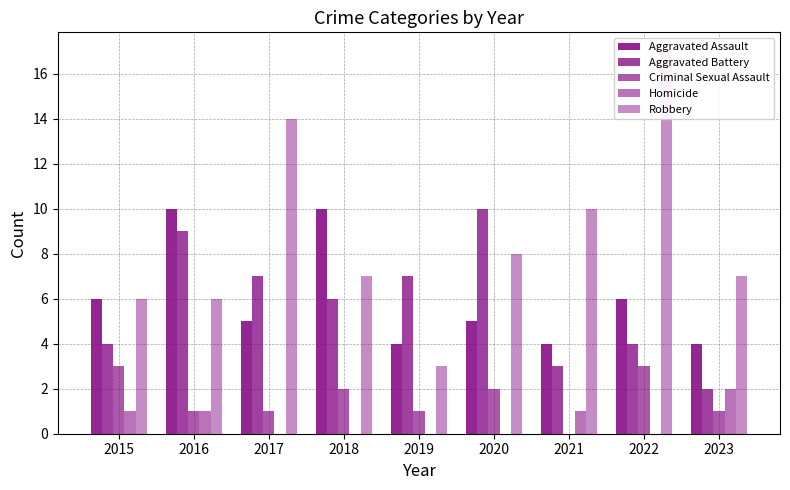

What is the value of the Aggravated Battery bar at the 5th from the left?

7